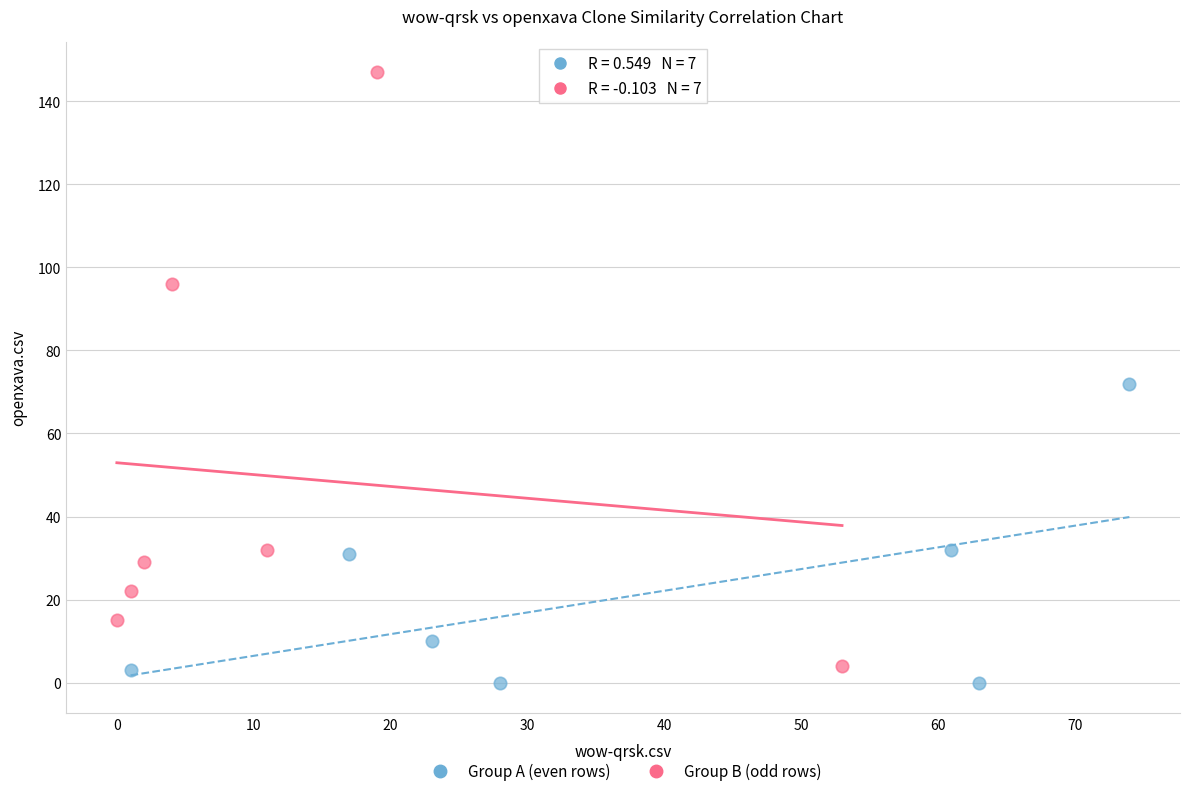

Which series has the widest spread of Y values?

Group B (odd rows)